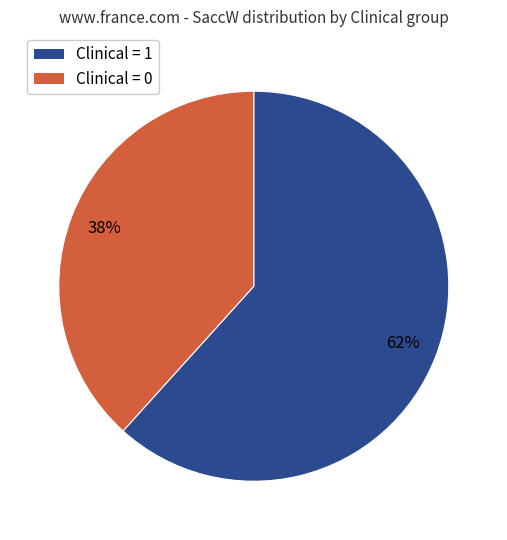

Count the number of slices in the pie.

2